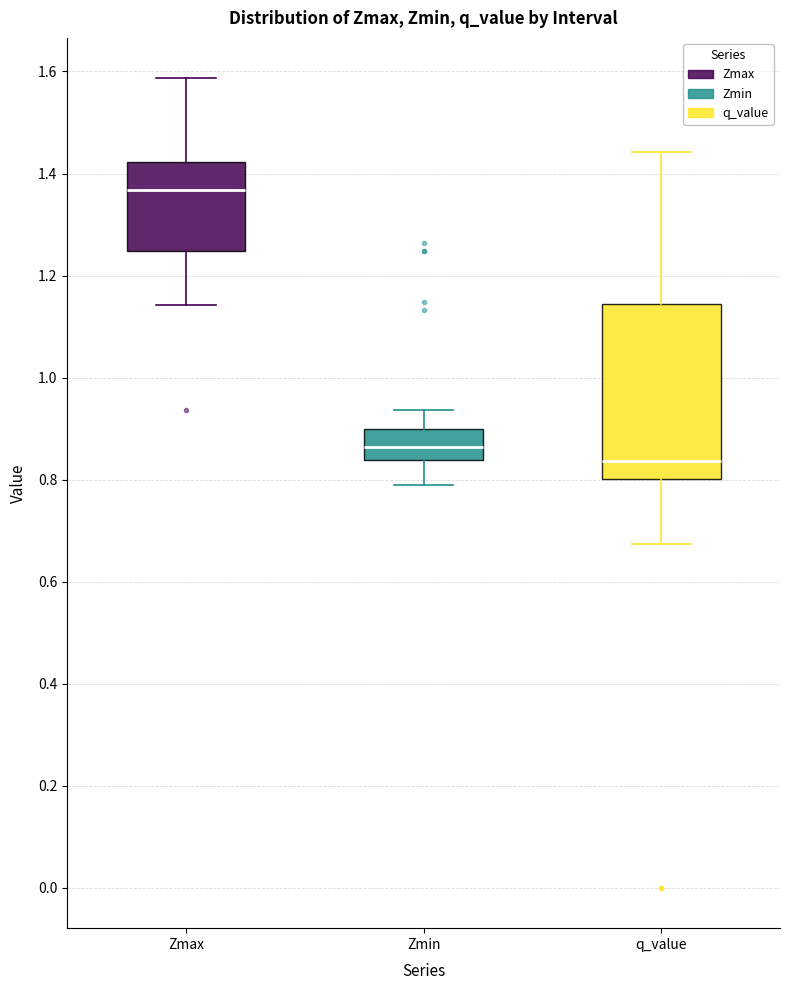

Where does the lower whisker of the box for q_value end on the y-axis? The values are not printed on the chart, so give them approximately, as read against the axis.

0.68